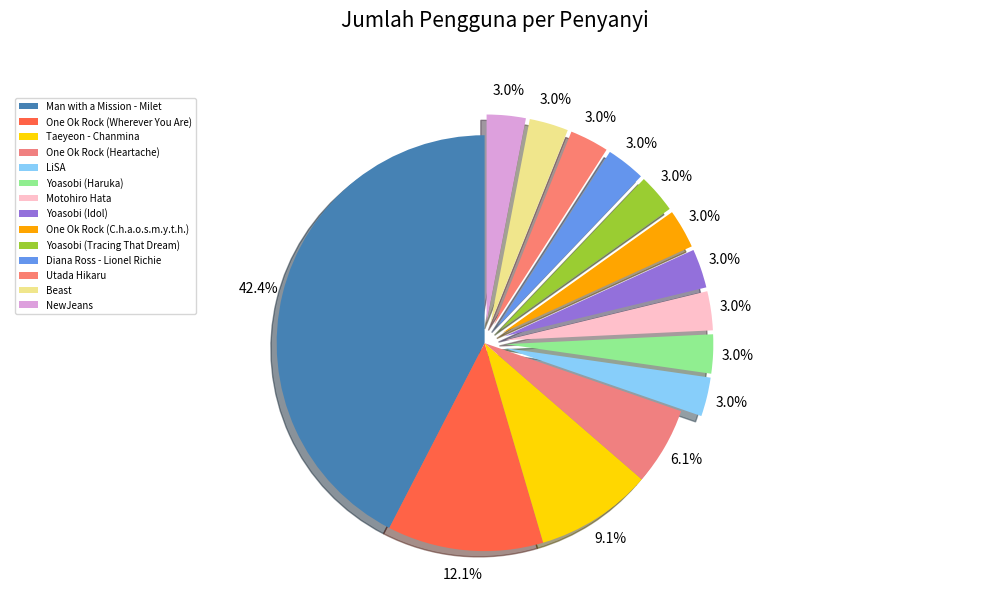

What is the total percentage of Yoasobi (Haruka) and Yoasobi (Idol)?

6.1%